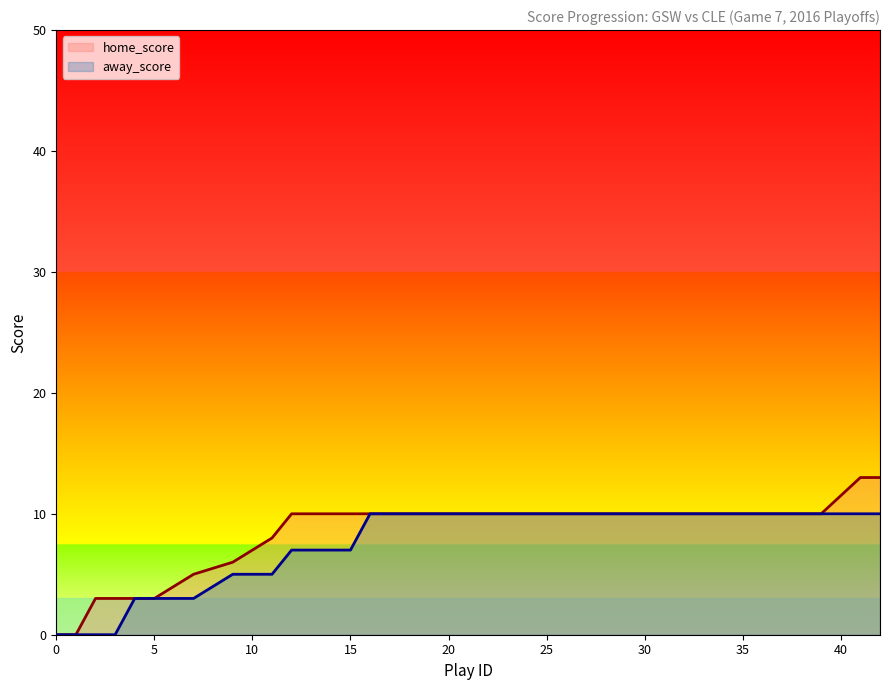

What is the maximum value for away_score?

10